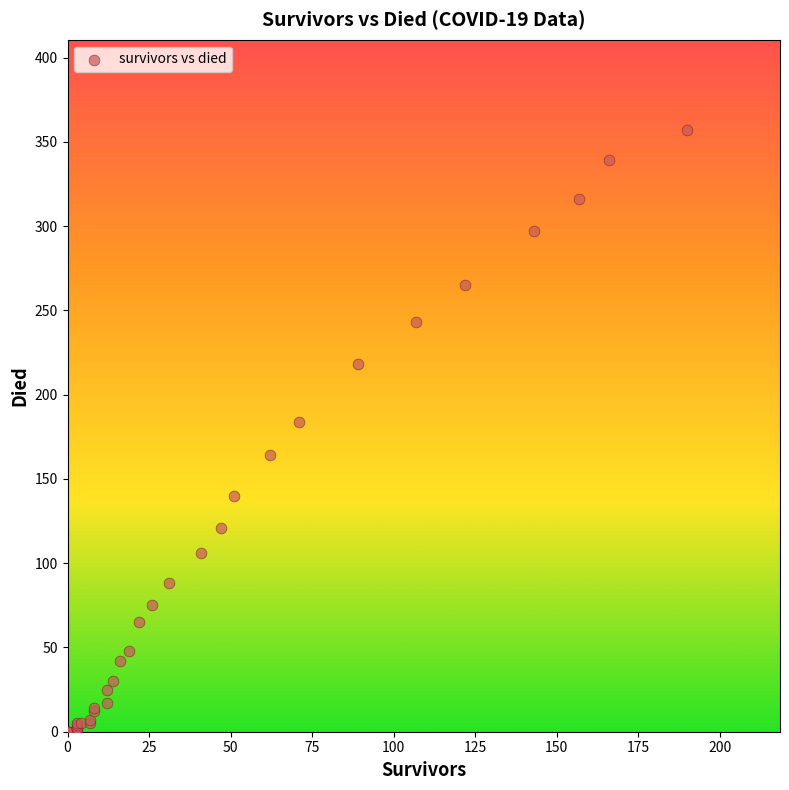

What Y value in the scatter plot is closest to 178?

184